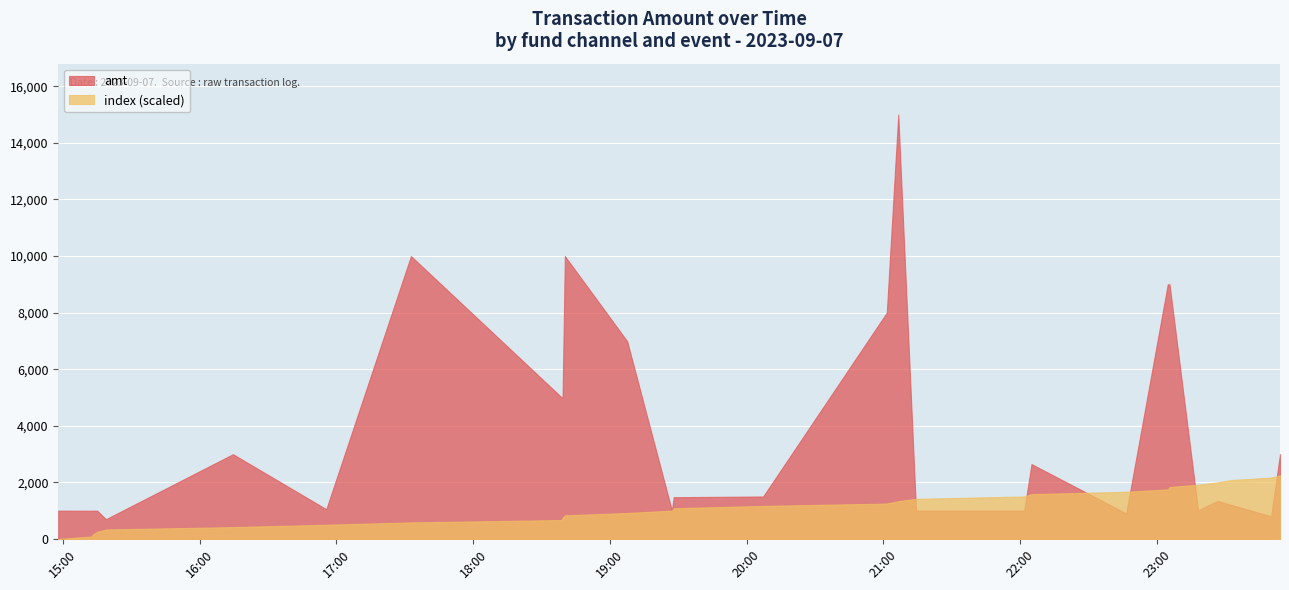

Rank the categories by amt value from lowest to highest.

2023-09-07 15:18:51, 2023-09-07 23:50:14, 2023-09-07 22:46:36, 2023-09-07 15:12:21, 2023-09-07 14:57:54, 2023-09-07 15:13:15, 2023-09-07 15:14:59, 2023-09-07 19:27:14, 2023-09-07 21:14:22, 2023-09-07 22:01:51, 2023-09-07 23:18:10, 2023-09-07 16:55:32, 2023-09-07 23:32:49, 2023-09-07 23:26:40, 2023-09-07 19:28:01, 2023-09-07 20:07:16, 2023-09-07 22:05:03, 2023-09-07 16:14:35, 2023-09-07 23:54:07, 2023-09-07 18:38:49, 2023-09-07 18:39:15, 2023-09-07 19:07:36, 2023-09-07 21:01:32, 2023-09-07 23:04:51, 2023-09-07 23:05:38, 2023-09-07 17:32:42, 2023-09-07 18:40:15, 2023-09-07 21:06:35